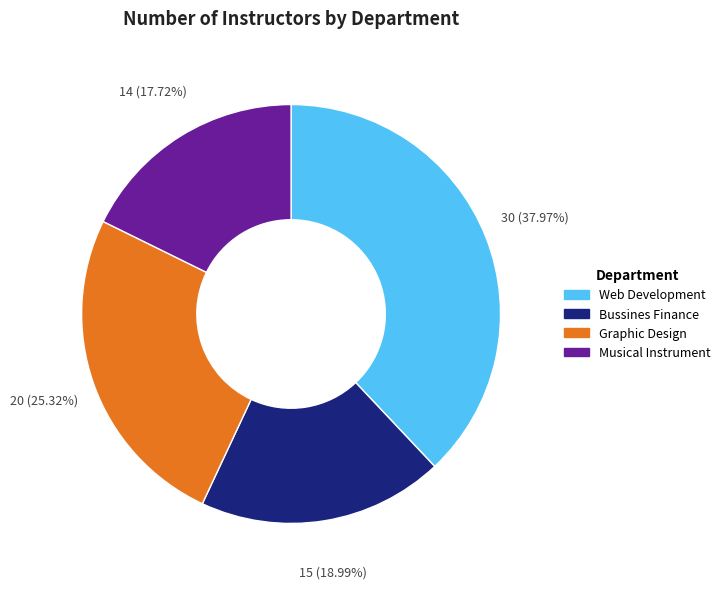

True or false: Graphic Design accounts for 35% of the total.

False